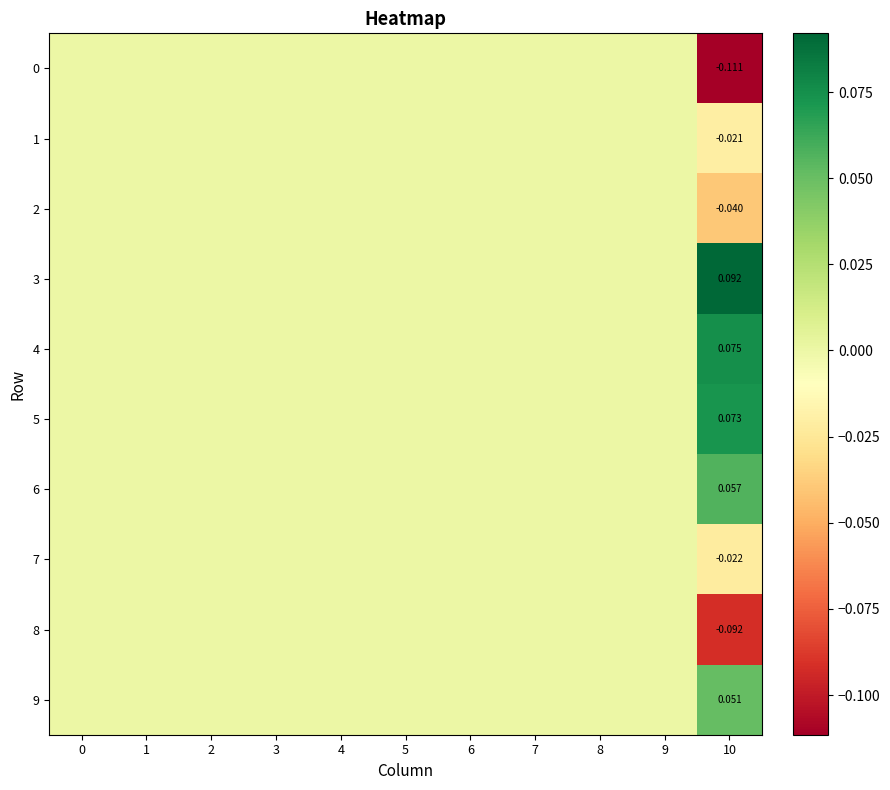

How many values in the row_9 series exceed 0?

1